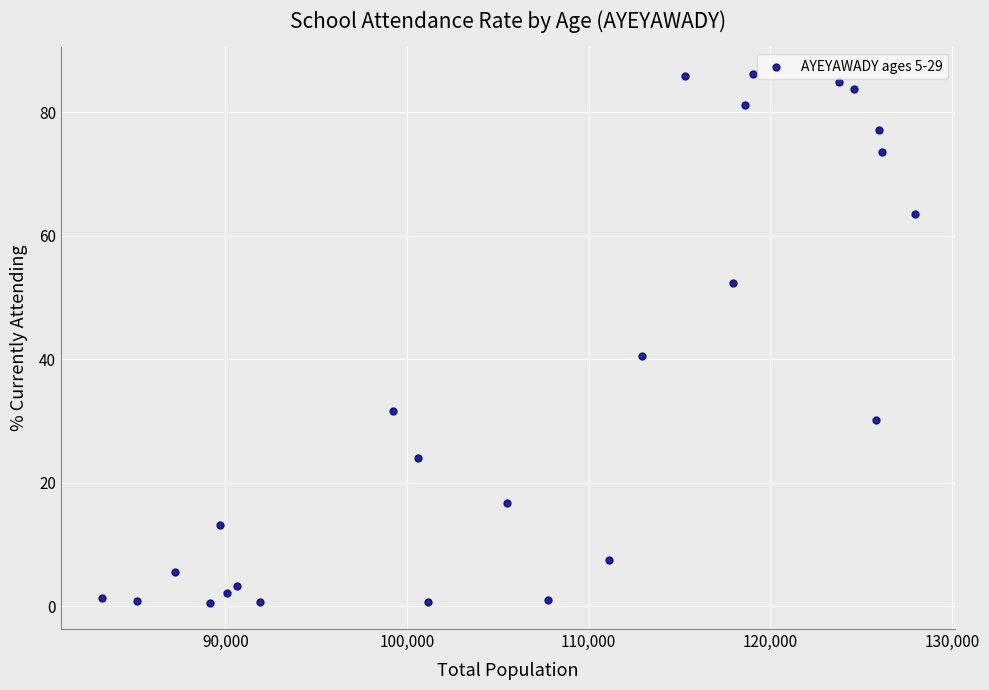

What Y value in the scatter plot is closest to 43?

40.6